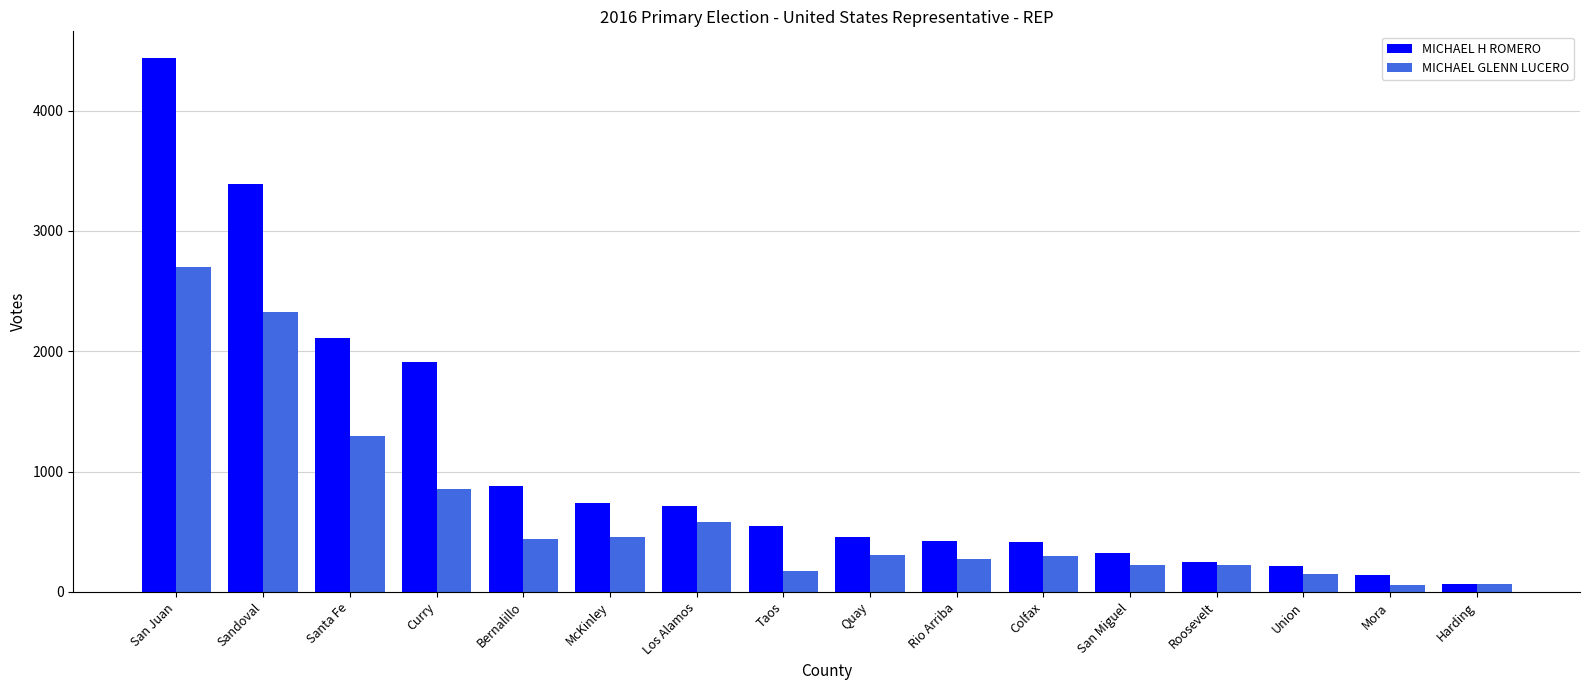

How many data points in MICHAEL H ROMERO are less than 551?

8